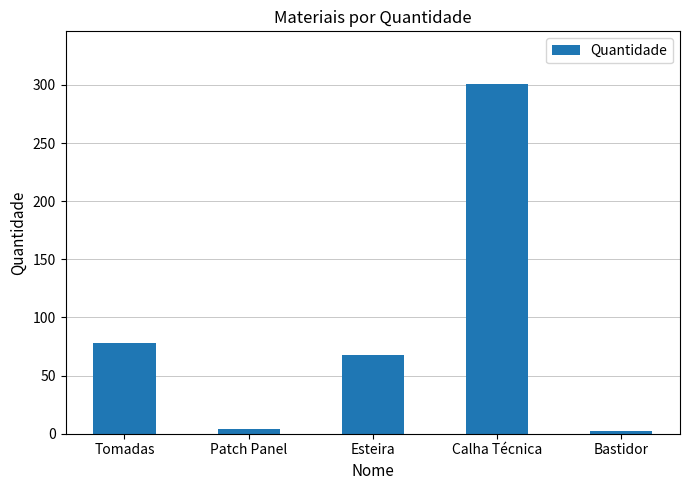

How many series are shown in this chart?

1